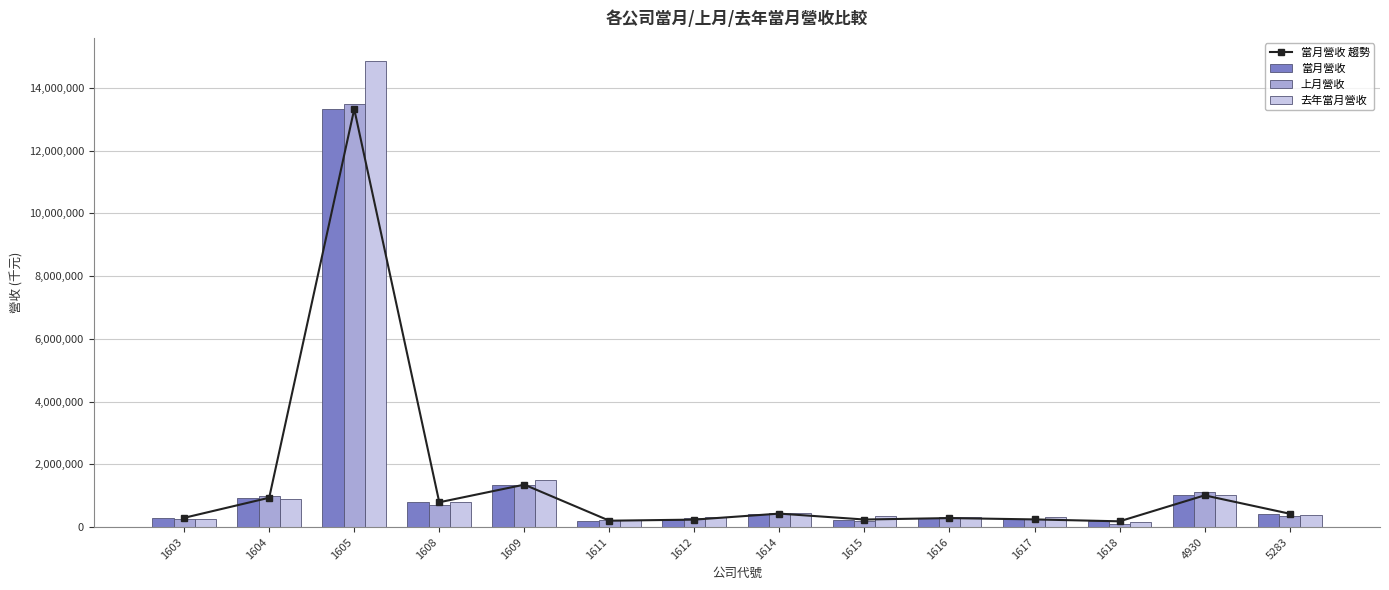

What is the highest value of the 上月營收 series?

13480698